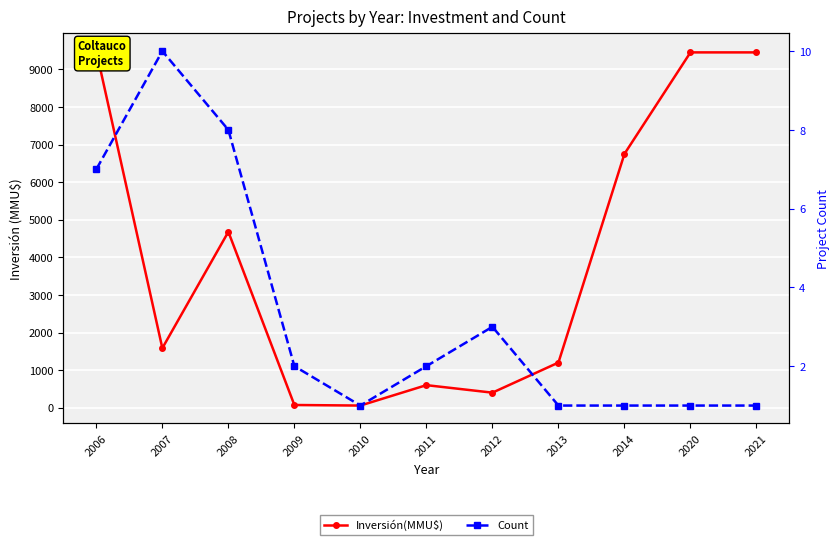

At 2007, list the series in order from largest to smallest.

Inversión(MMU$), Count